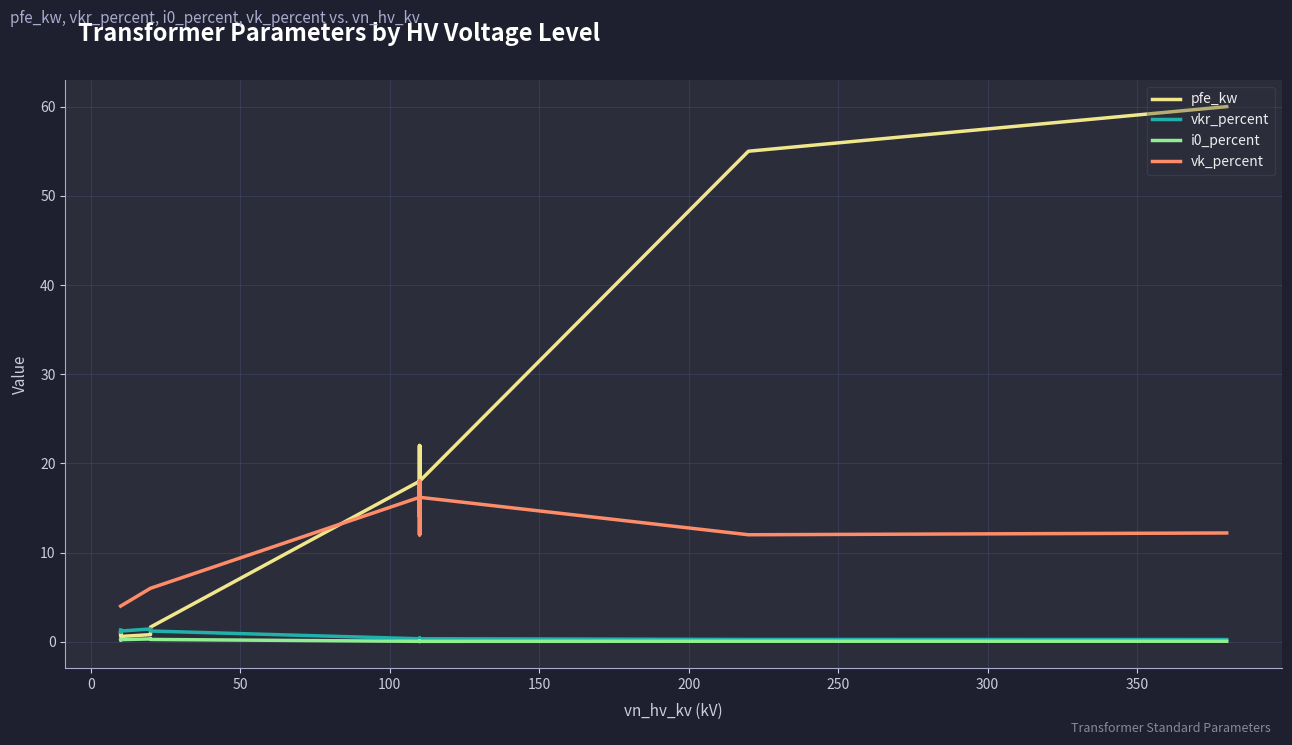

What is the spread (max minus min) of values at 200?

5.7